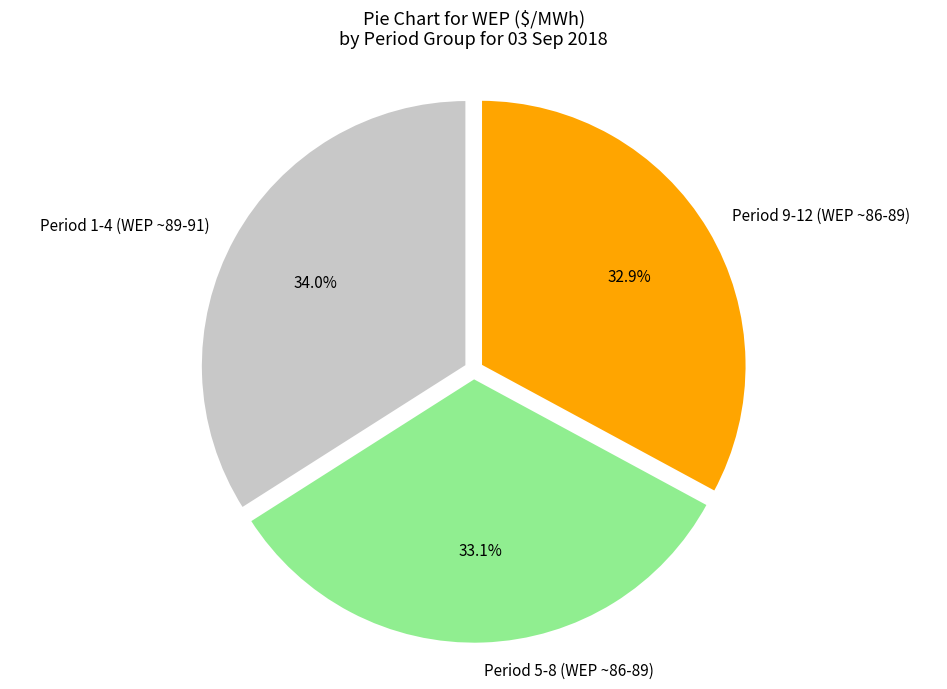

Combined, what portion of the pie is Period 9-12 (WEP ~86-89) and Period 1-4 (WEP ~89-91)?

66.9%